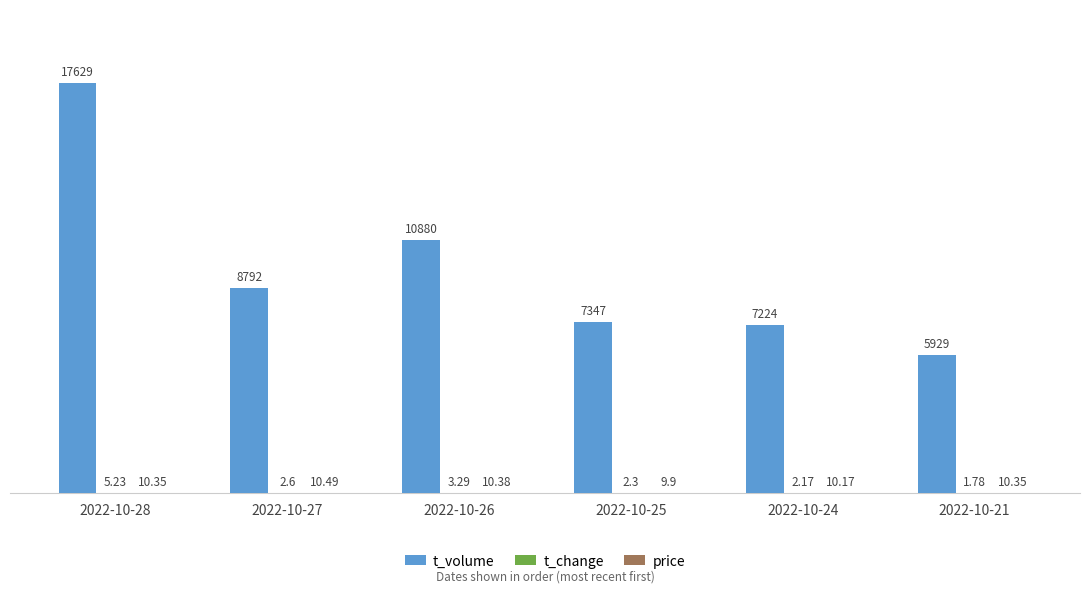

What is the total value across all series at 2022-10-28?

17644.6